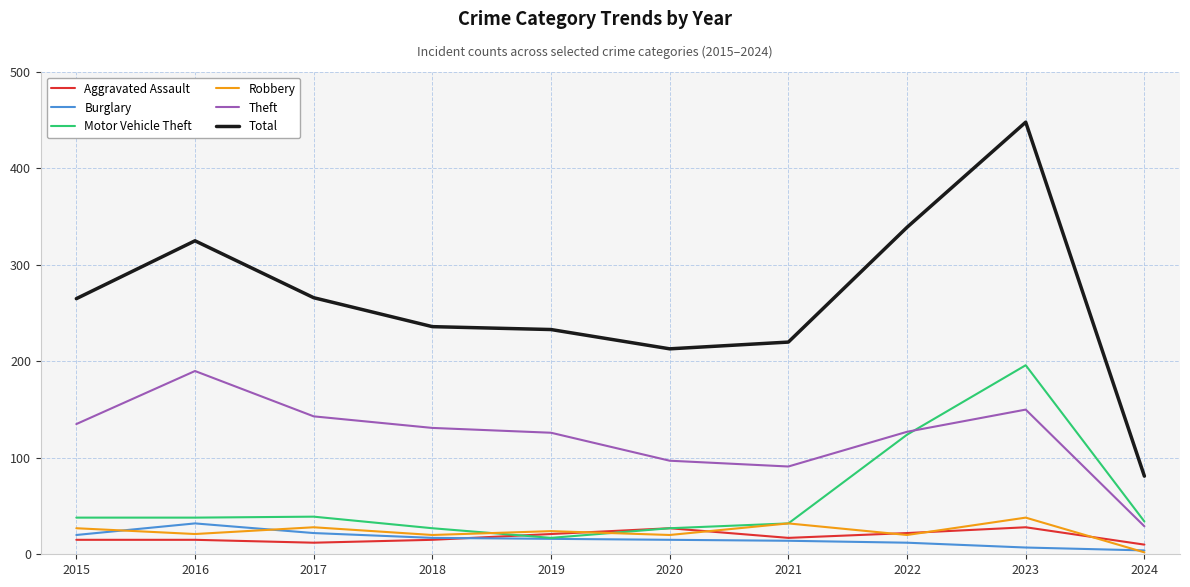

Which series changed the most between 2023 and 2024?

Total